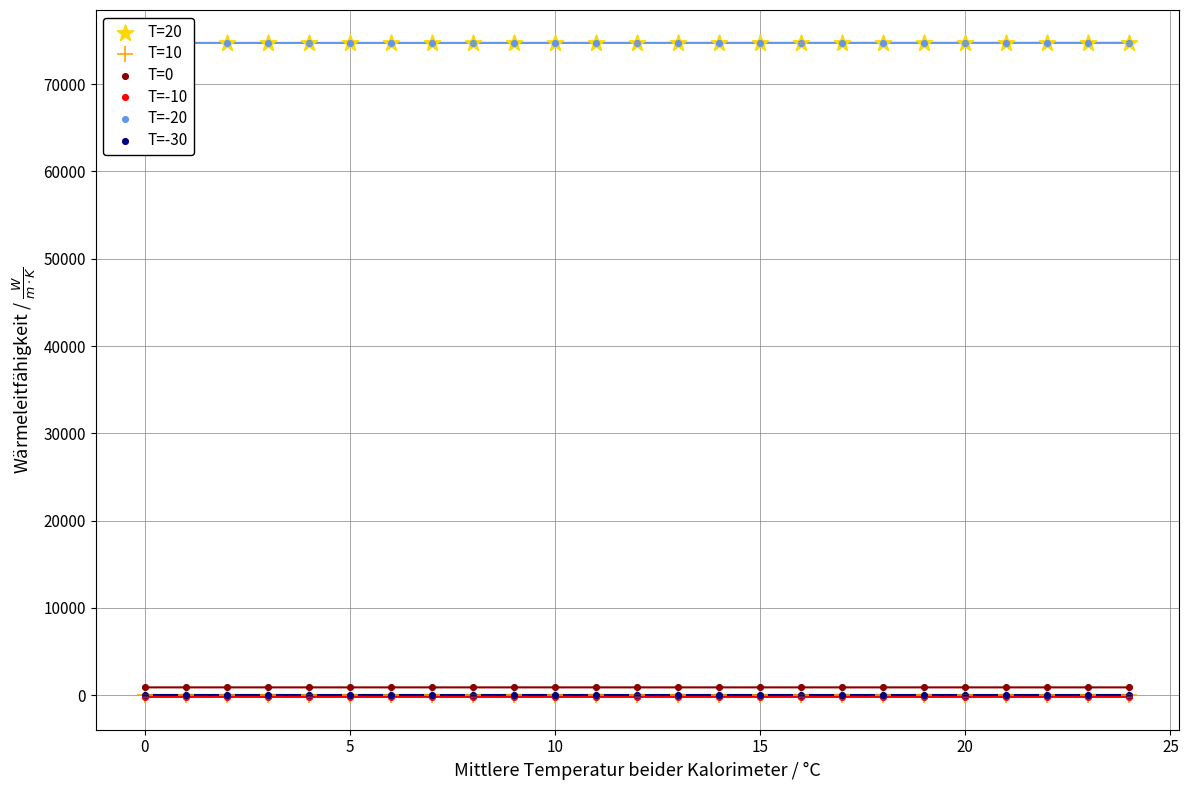

What are all the series names shown in the legend?

T=20, T=10, T=0, T=-10, T=-20, T=-30